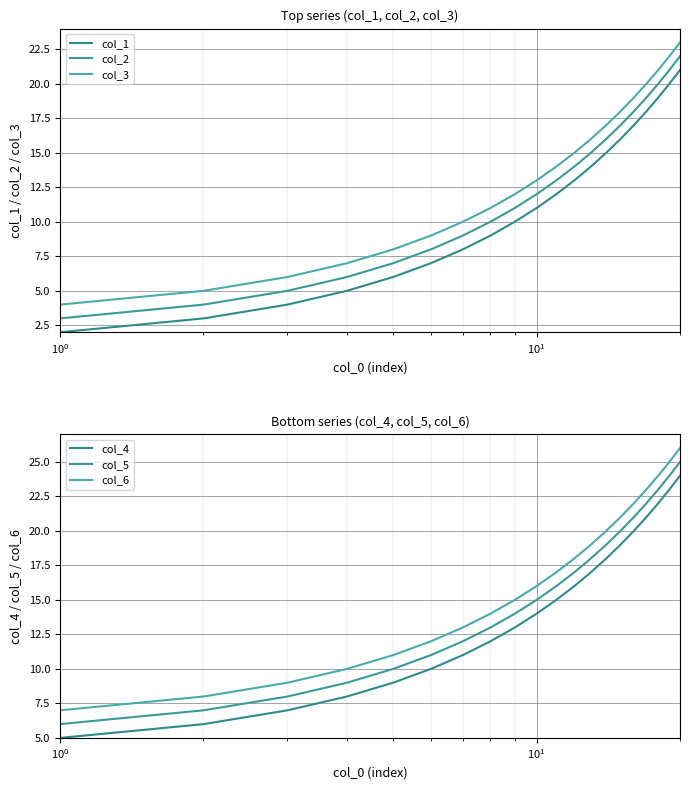

List the series in order of their overall mean, lowest first.

col_1, col_2, col_3, col_4, col_5, col_6